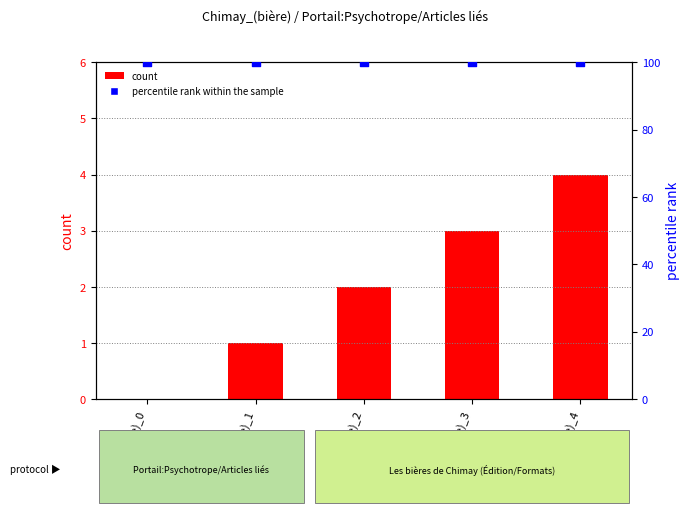

What are all the series names shown in the legend?

count, percentile rank within the sample